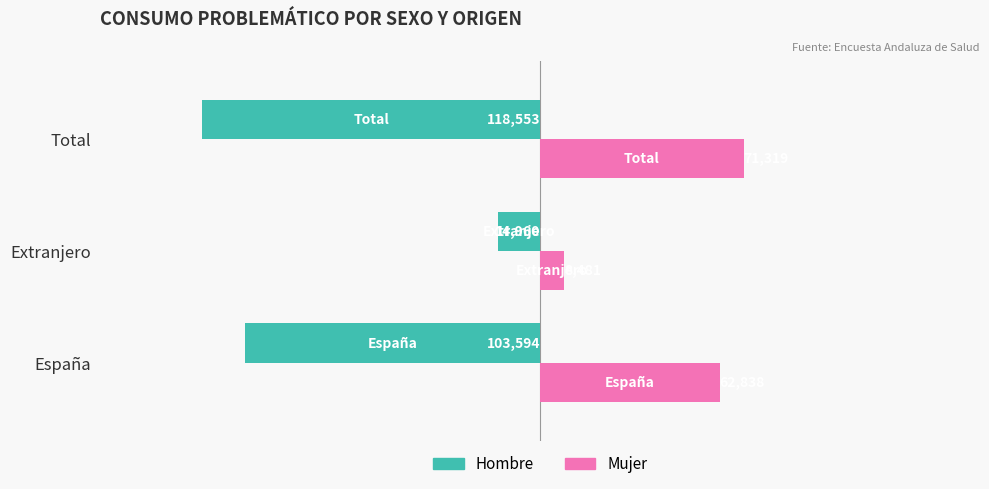

What is the spread (max minus min) of values at España?

166432